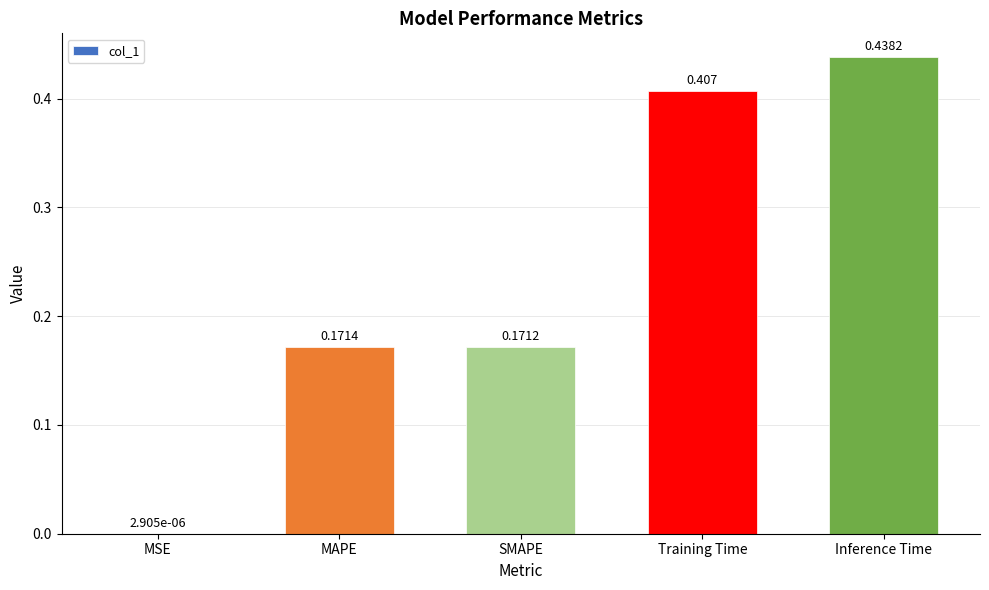

Where is the data nearest to the value 0?

MSE